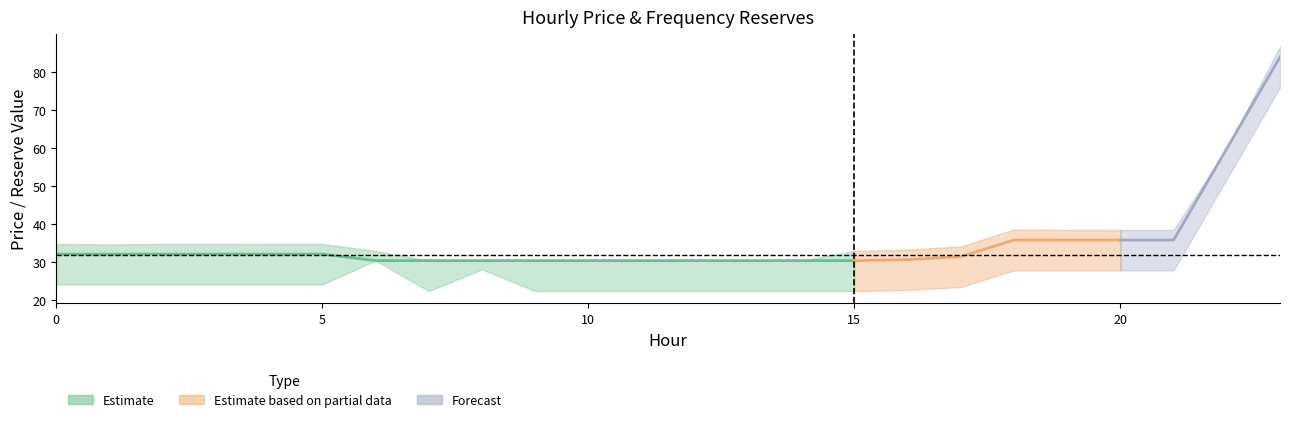

Is this an area chart (filled region under the line)?

No